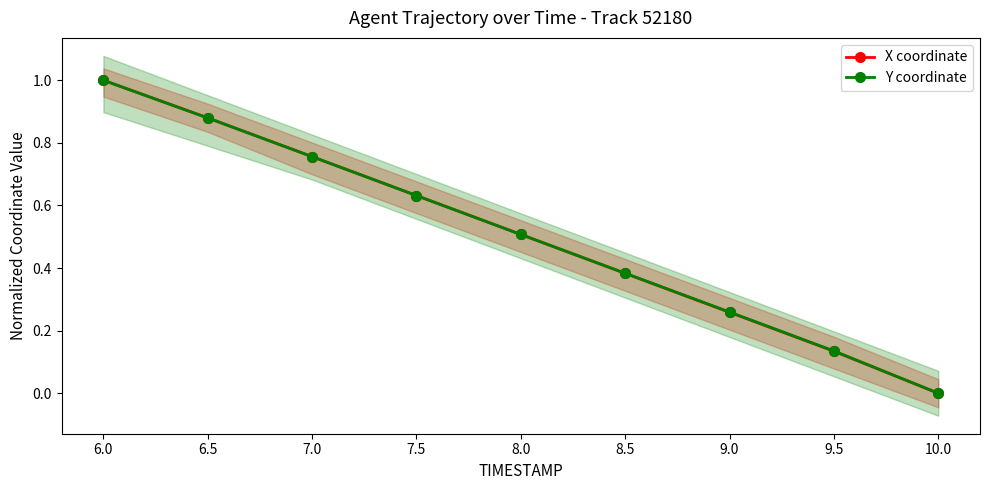

Count the X coordinate values in the range 0 to 1.

9